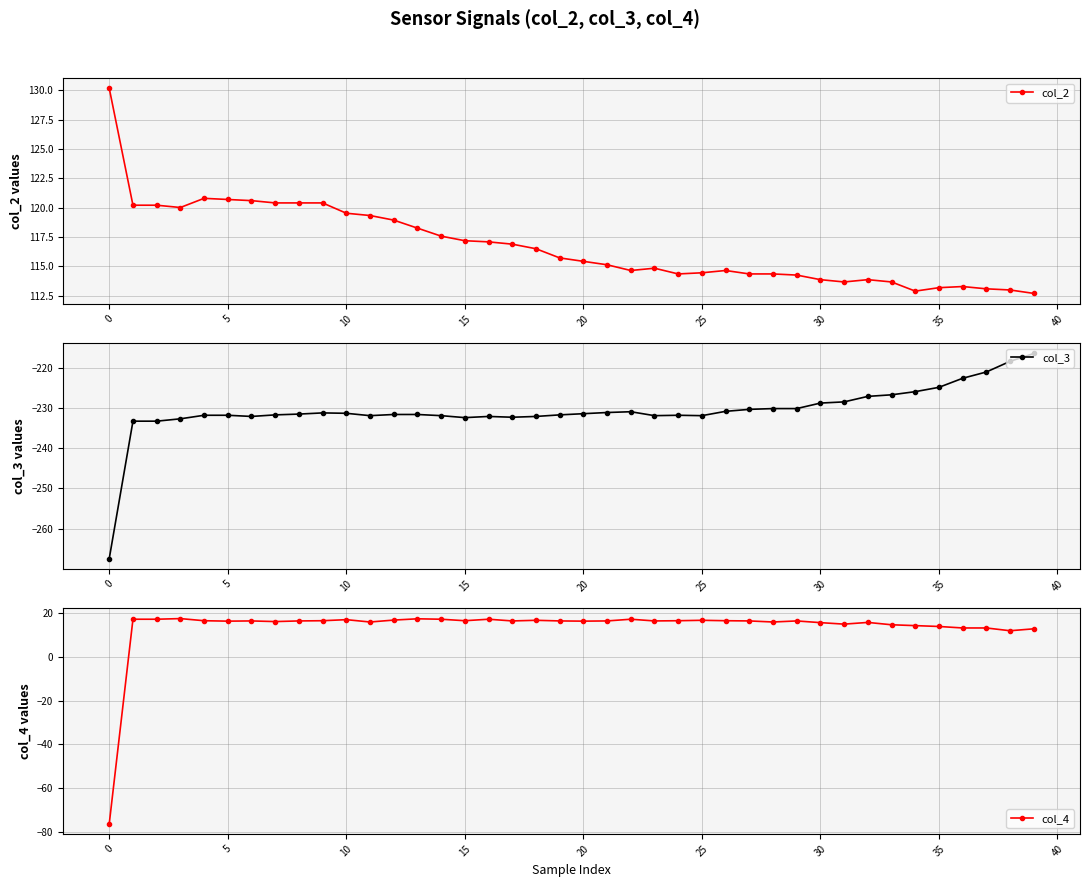

How many data points in col_2 are less than 115?

18